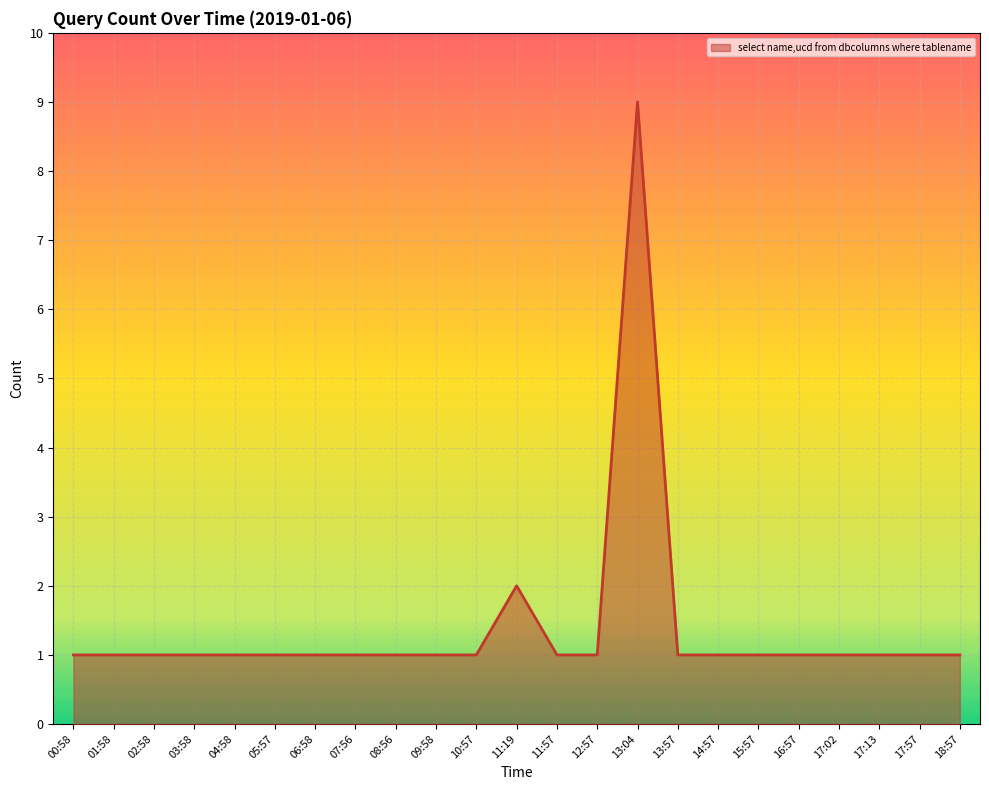

At which label is the value closest to 5?

11:19